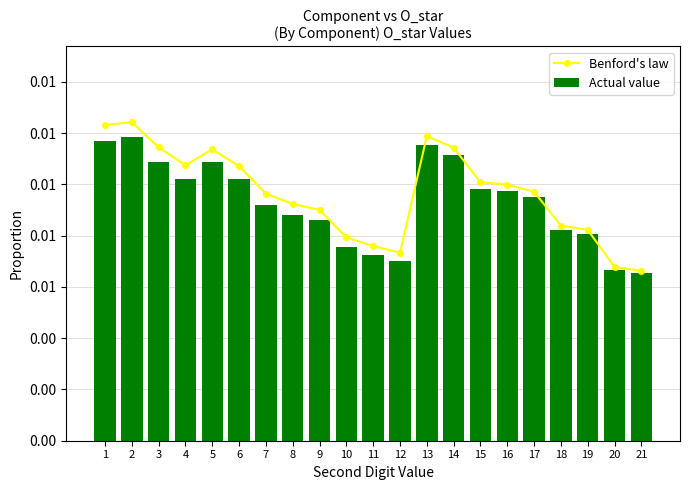

Count the Actual value values in the range 0 to 1.

21